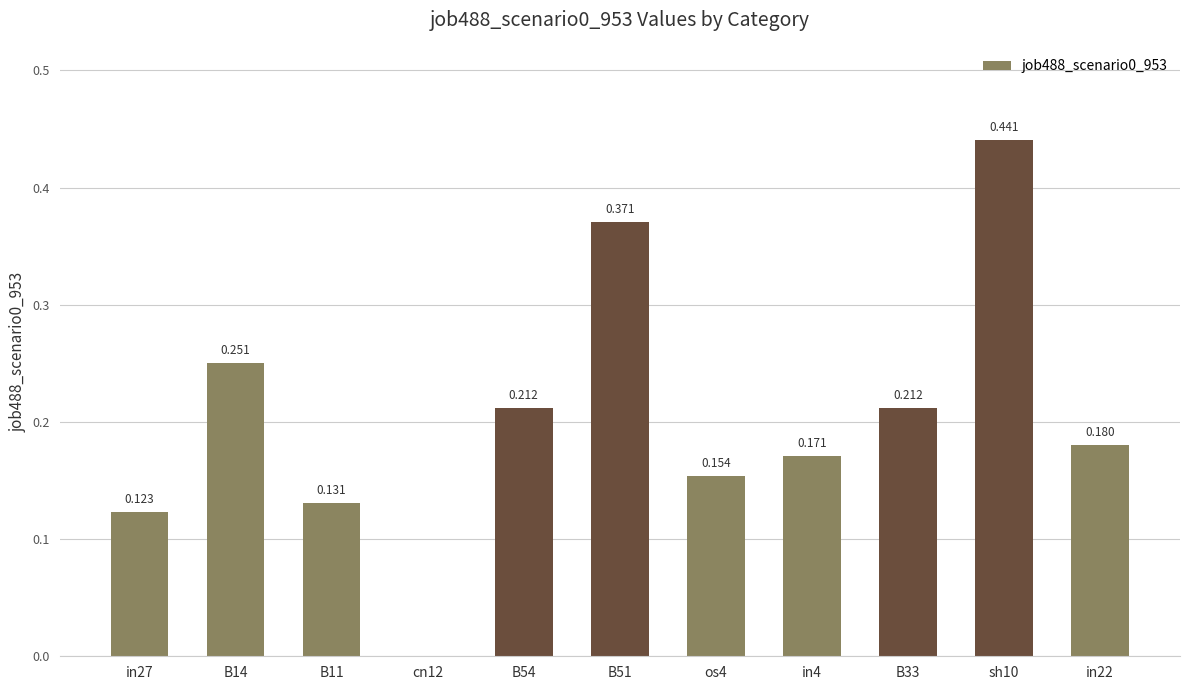

What is the sum of all values?

2.2